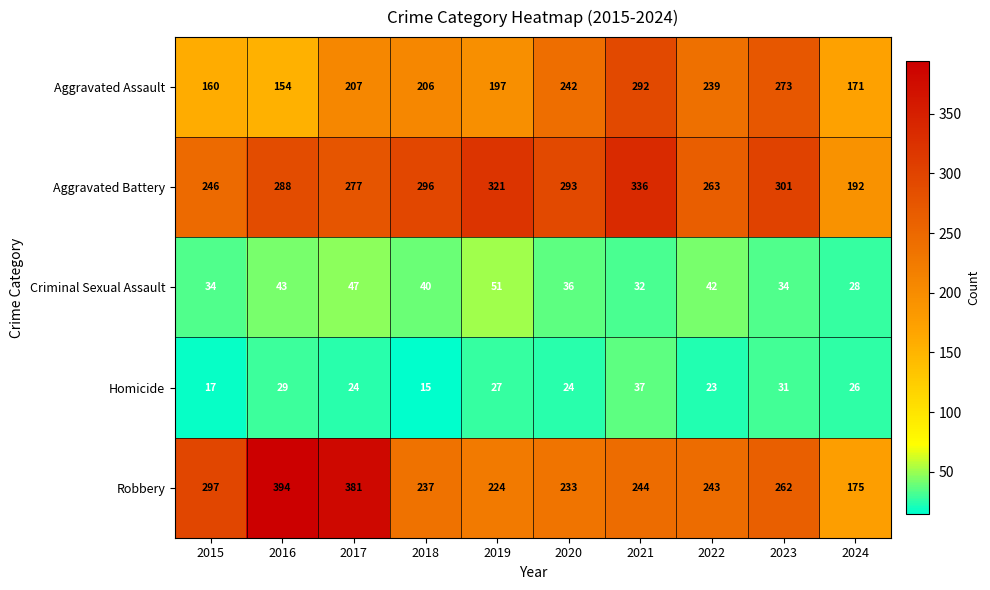

At 2023, list the series in order from largest to smallest.

Aggravated Battery, Aggravated Assault, Robbery, Criminal Sexual Assault, Homicide